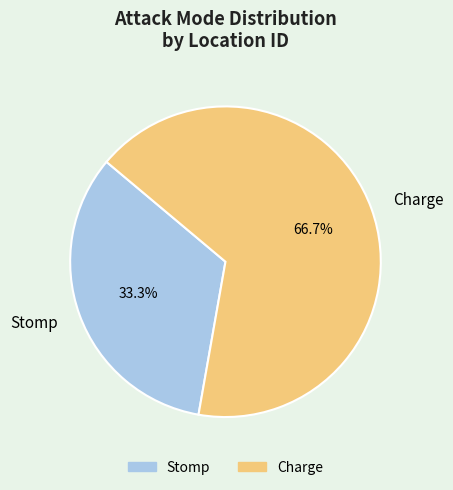

What percentage is the Charge slice, to the nearest percent?

67%